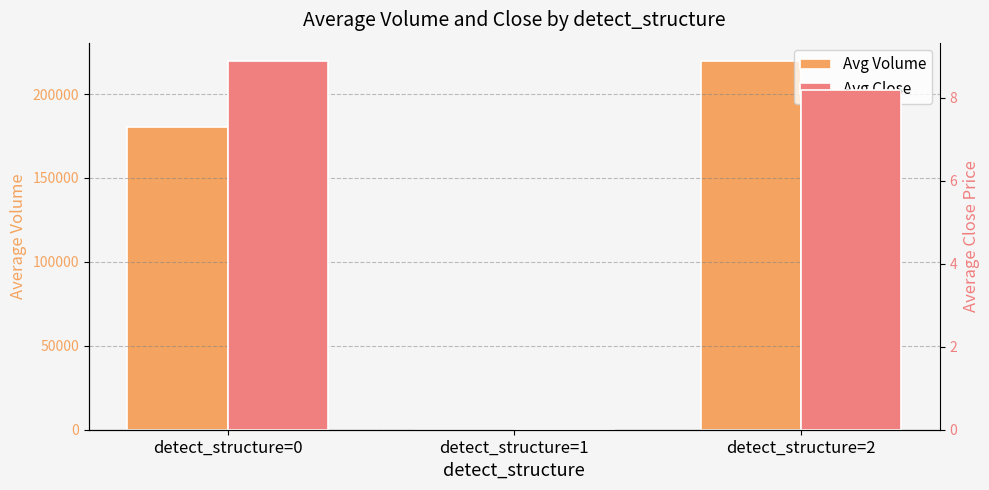

Which category has the lowest value in the Avg Volume series?

detect_structure=1